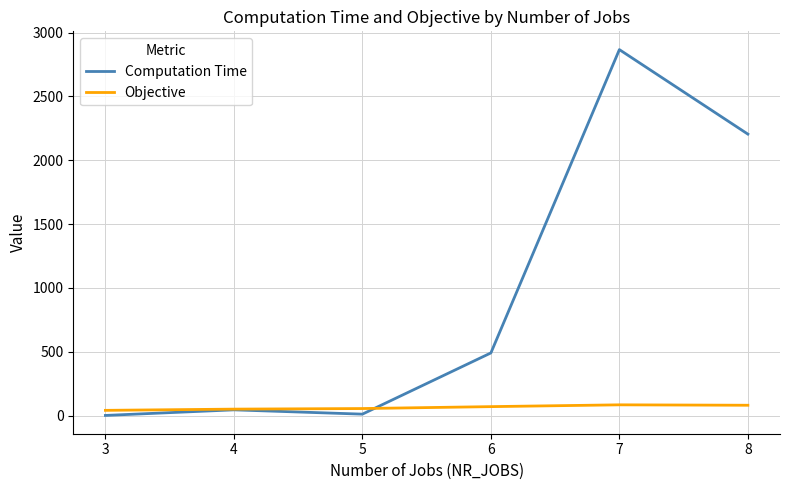

Which series has the largest total across all categories?

Computation Time